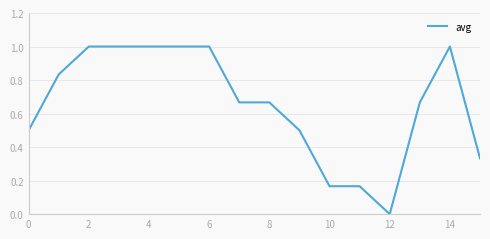

What is the difference between the maximum and minimum values?

1.0